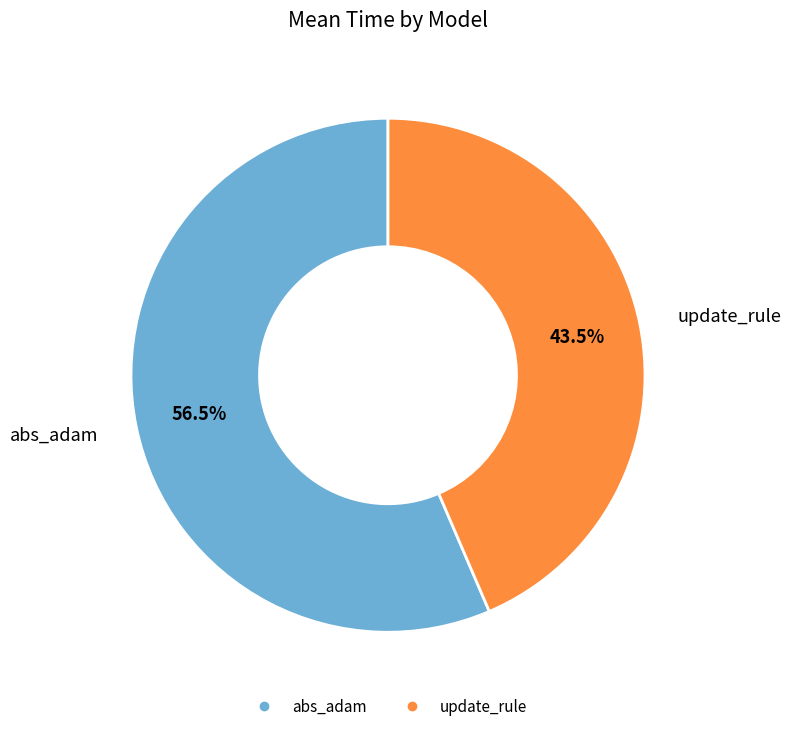

Is abs_adam the majority of the pie?

Yes